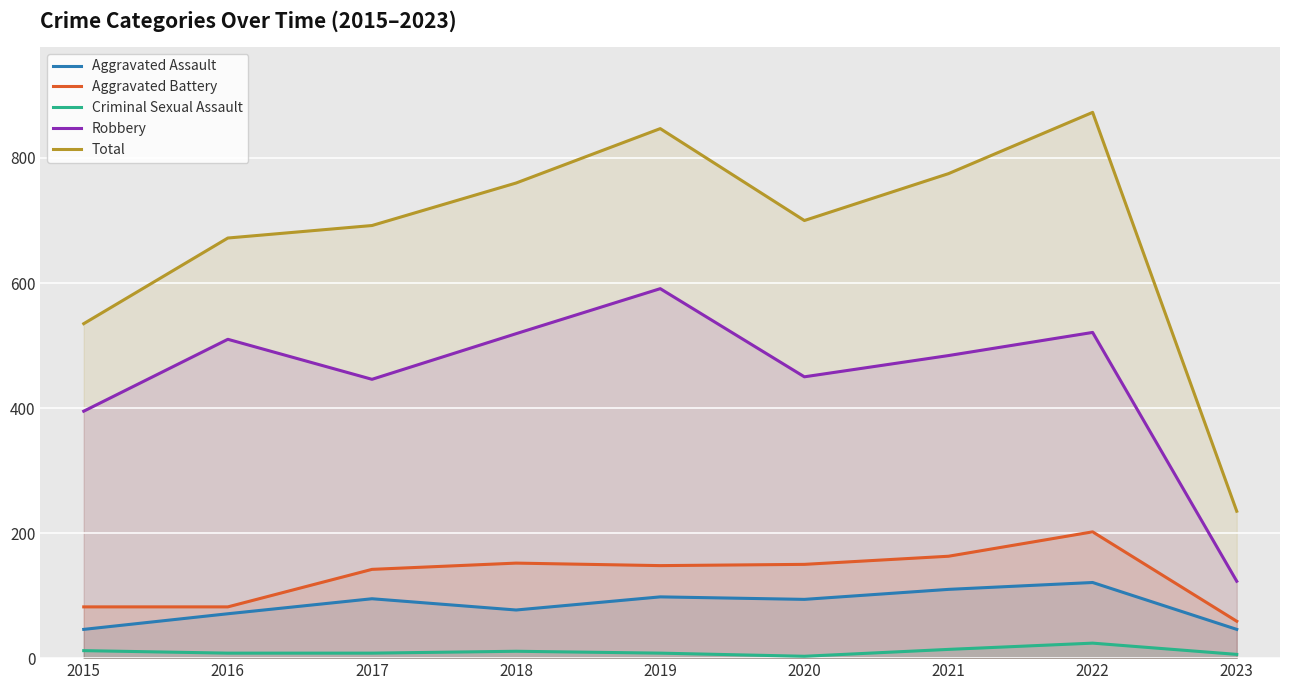

Reading right to left, transcribe all the data shown in this chart.

Aggravated Assault: 46	121	110	94	98	77	95	71	46
Aggravated Battery: 59	202	163	150	148	152	142	82	82
Criminal Sexual Assault: 6	24	14	3	8	11	8	8	12
Robbery: 123	521	484	450	591	519	446	510	395
Total: 235	873	775	700	847	760	692	672	535